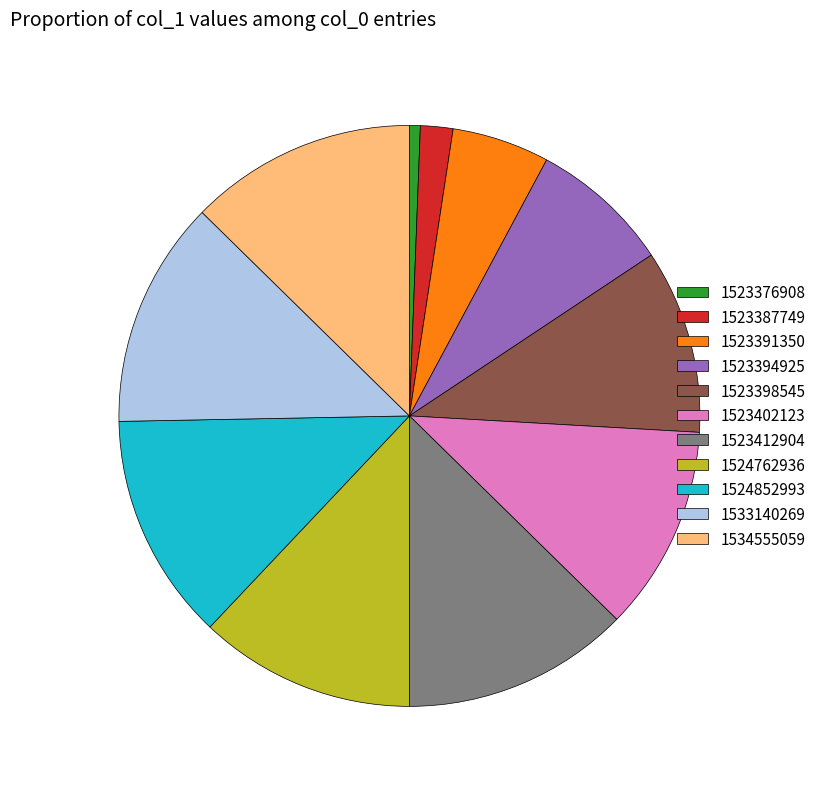

The 1523412904 slice represents 13% of the pie. True or false?

True